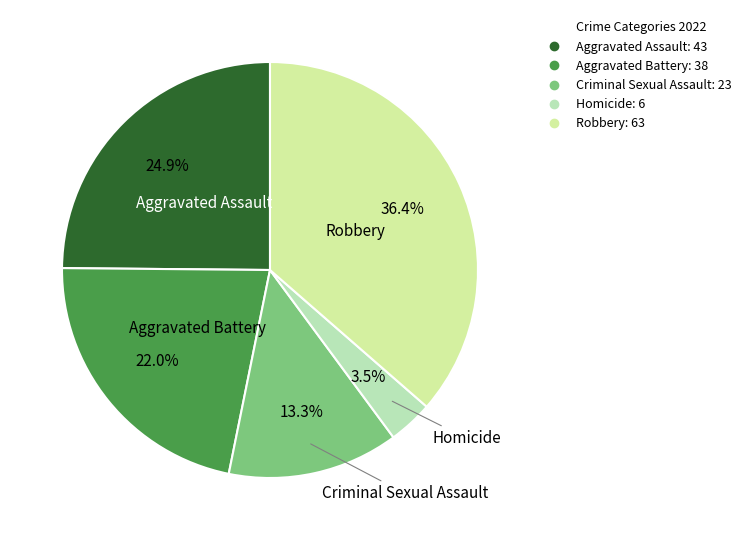

Count the number of slices in the pie.

5